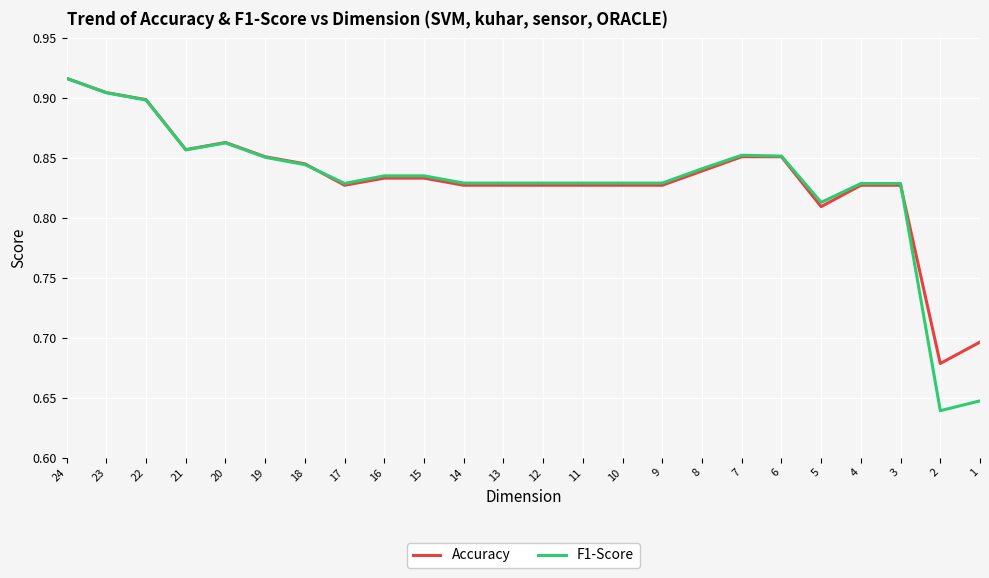

At how many categories does at least one series exceed 0?

24